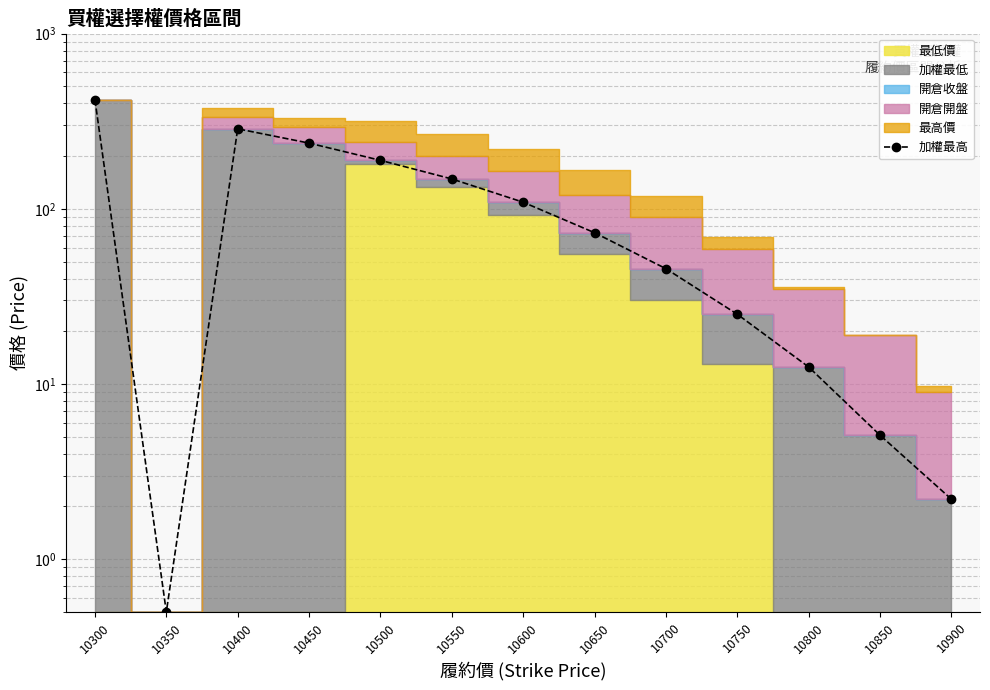

Reading right to left, what are all the values shown in this chart?

10900=2.2	10850=5.1	10800=12.5	10750=25.0	10700=45.5	10650=73.0	10600=109.0	10550=148.0	10500=189.0	10450=237.0	10400=286.0	10350=0.5	10300=419.0